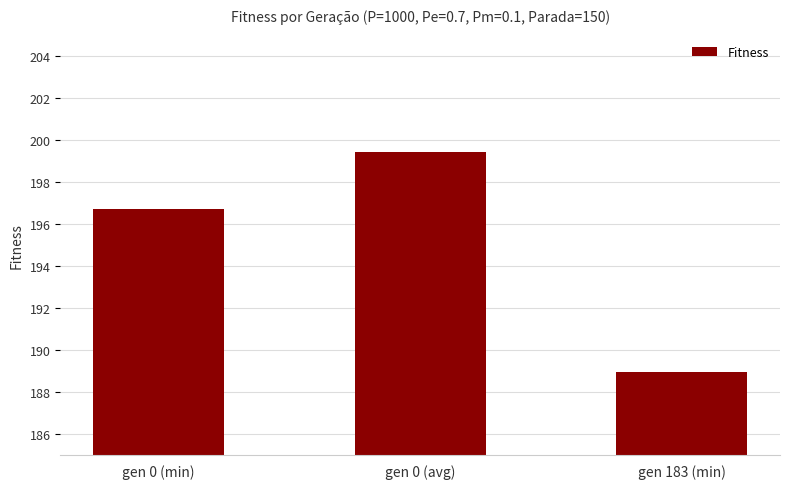

Count the number of data series in this chart.

1